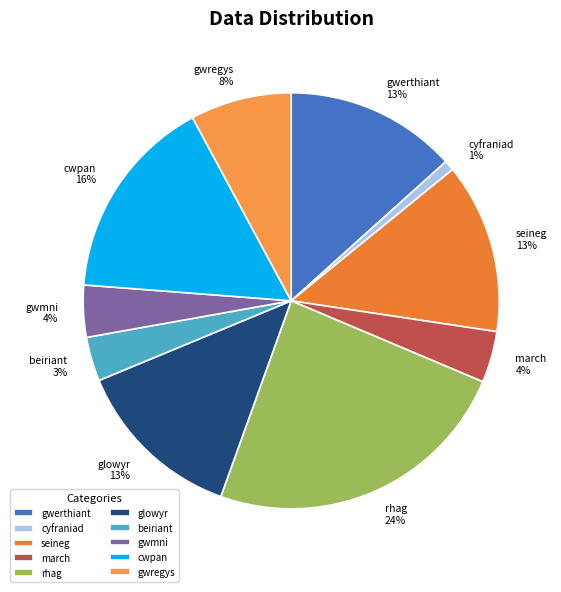

What percentage is the rhag slice, to the nearest percent?

24%